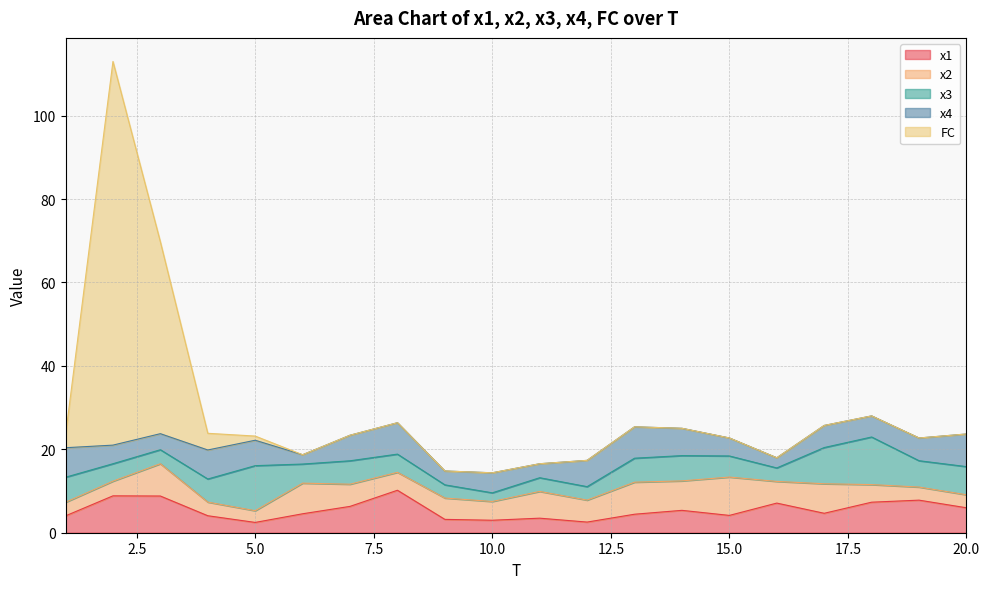

How many data points does each series have?

20